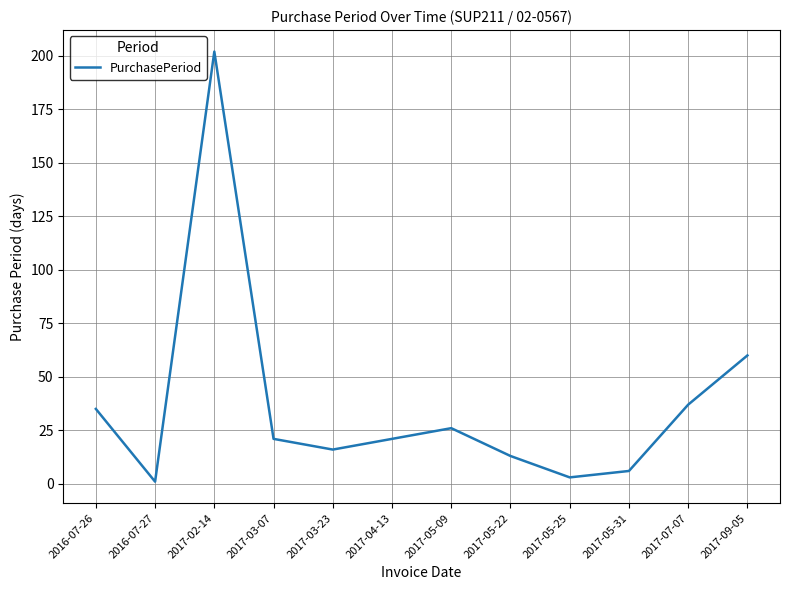

What is the smallest value displayed?

1